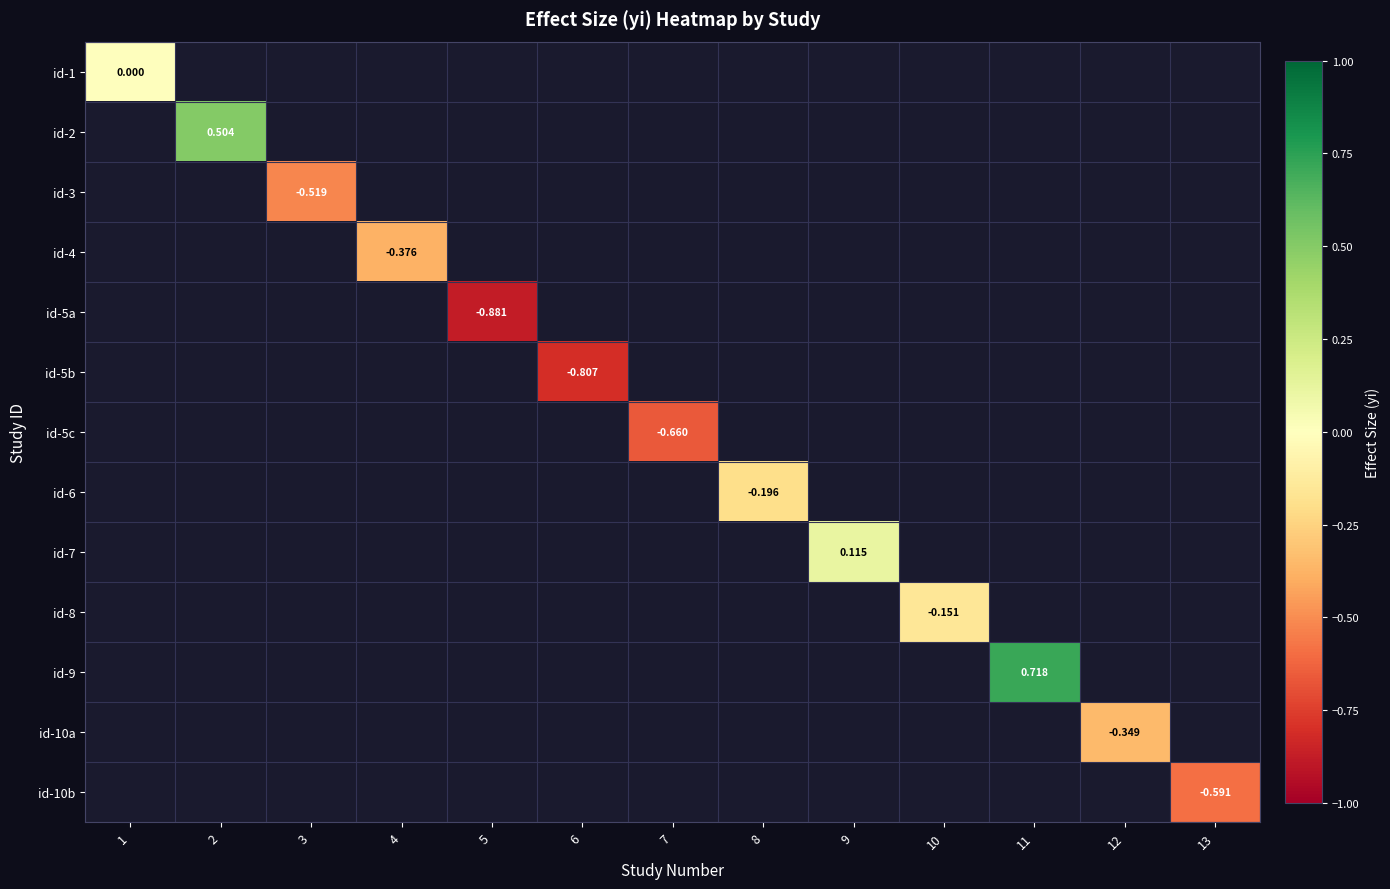

How many values in id-10b are below zero?

1